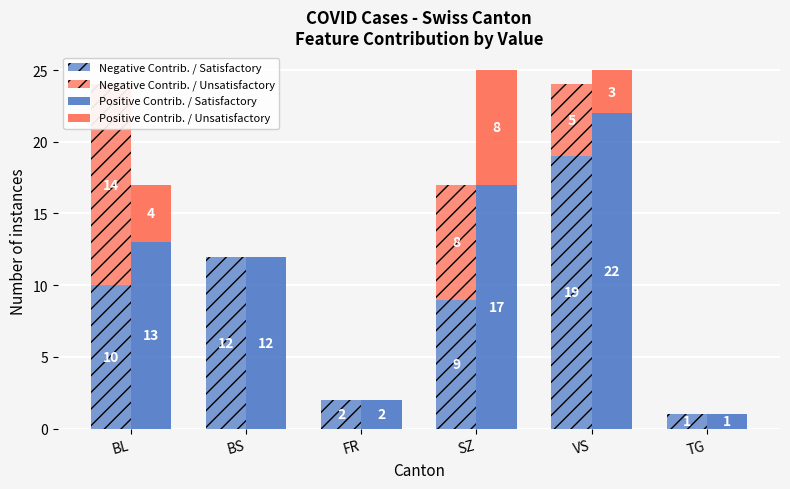

Is the value of Negative Contrib. / Unsatisfactory at FR greater than the value of Negative Contrib. / Satisfactory at VS?

No